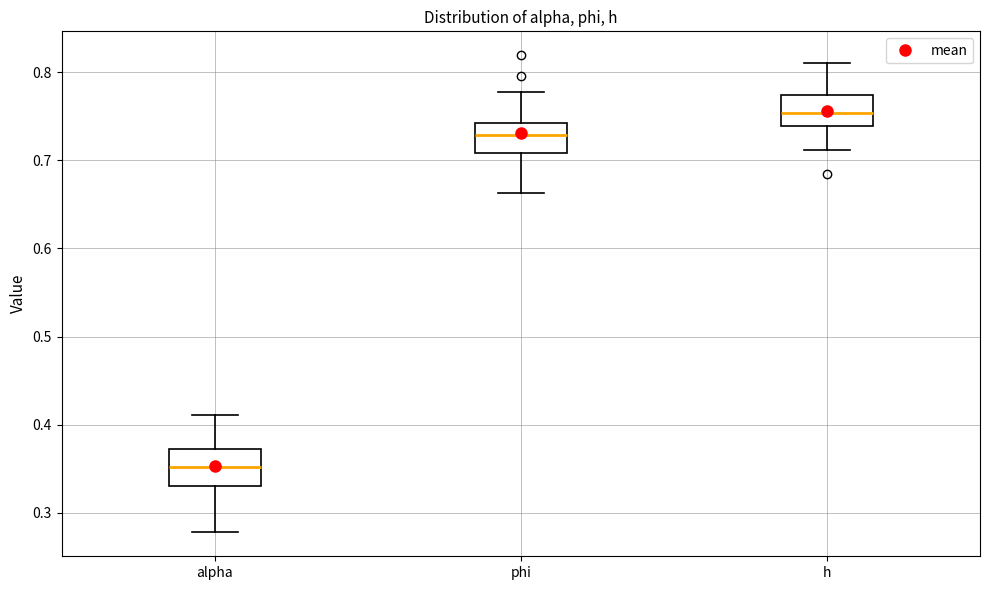

Reading left to right, transcribe this box plot: for each box, give where its median line is, the range the box spans, and where its two whiskers end, as read against the y-axis. The values are not printed on the chart, so give them approximately, as read against the axis.

alpha: median 0.35, box 0.33 to 0.37, whiskers 0.28 to 0.41
phi: median 0.73, box 0.71 to 0.74, whiskers 0.66 to 0.78
h: median 0.75, box 0.74 to 0.77, whiskers 0.71 to 0.81